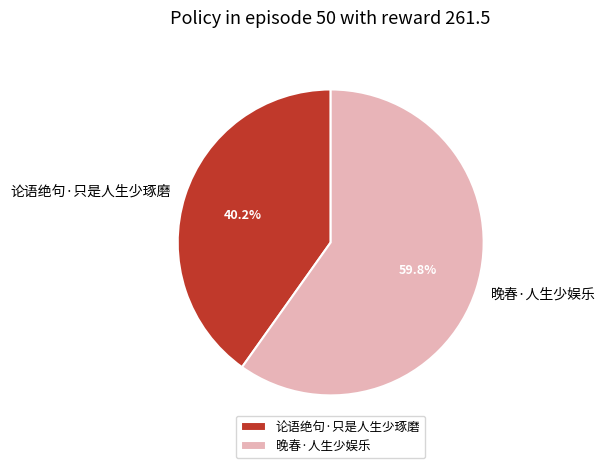

How many segments does this pie chart have?

2